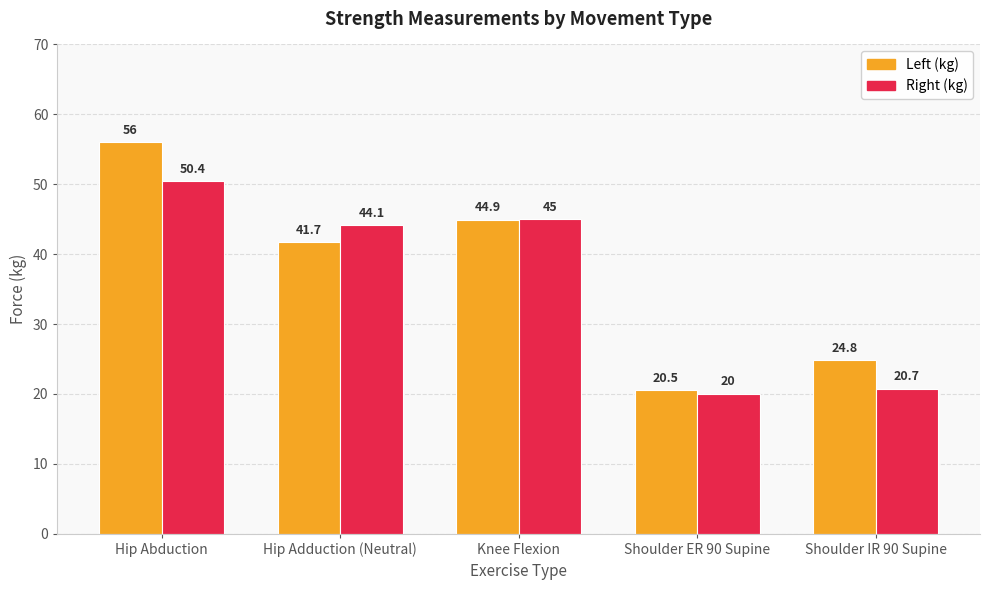

How many distinct data groups are displayed?

2